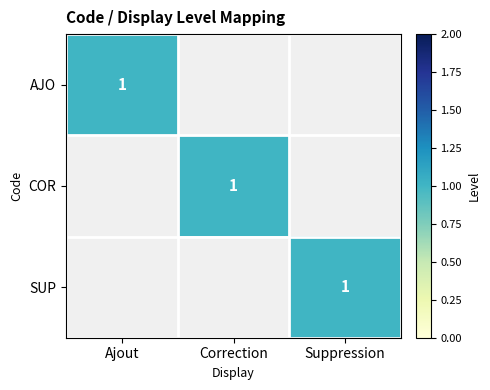

What is the difference between the highest and lowest values at Ajout?

1